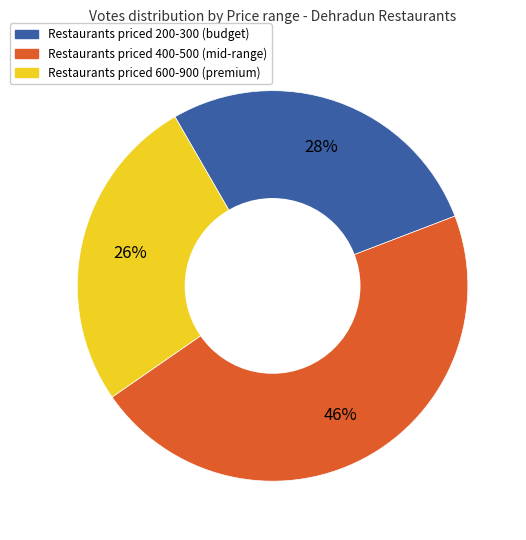

To the nearest percent, what is the difference between the largest and smallest slice percentages?

20%